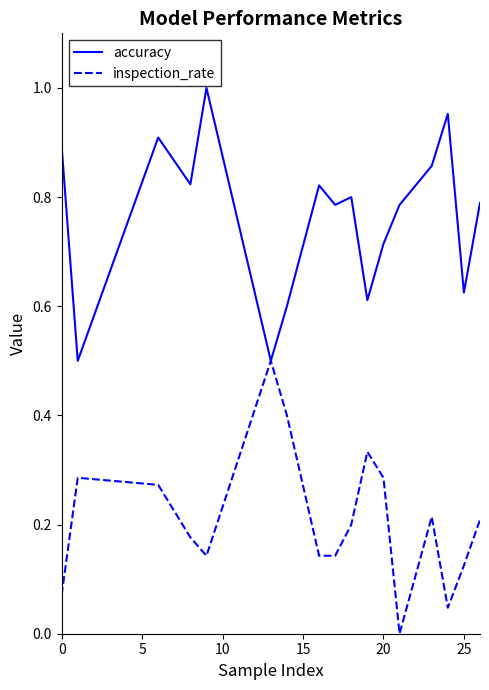

What is the lowest value of the accuracy series?

0.5